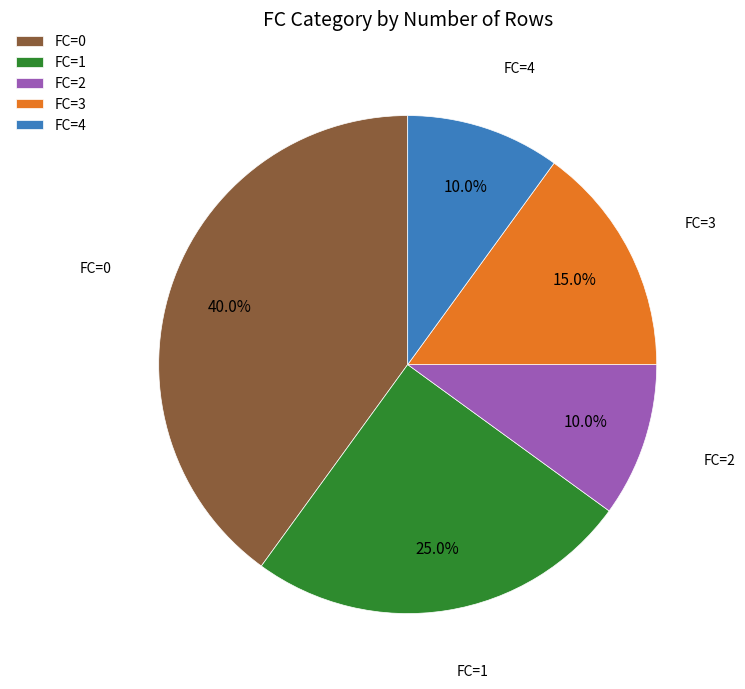

Does FC=1 account for over 50% of the chart?

No